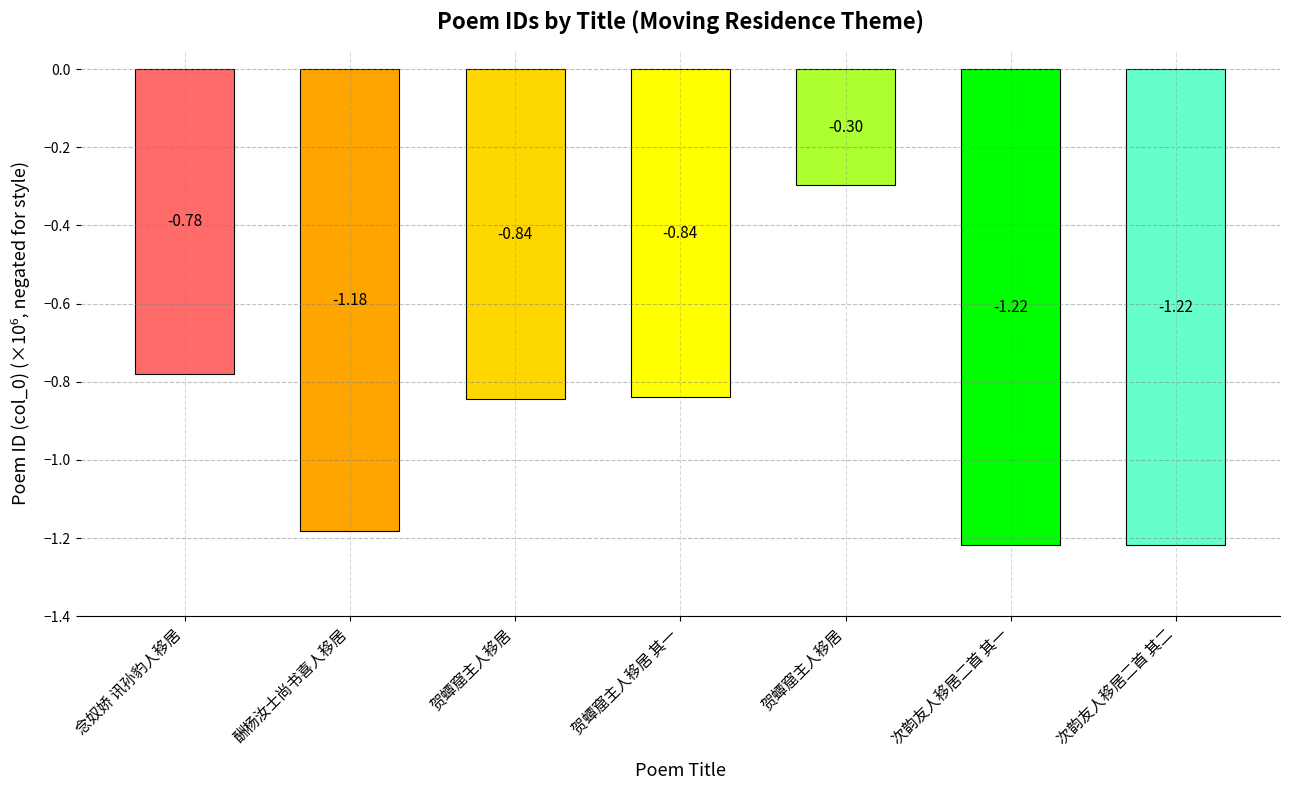

How many bars are there in total?

7